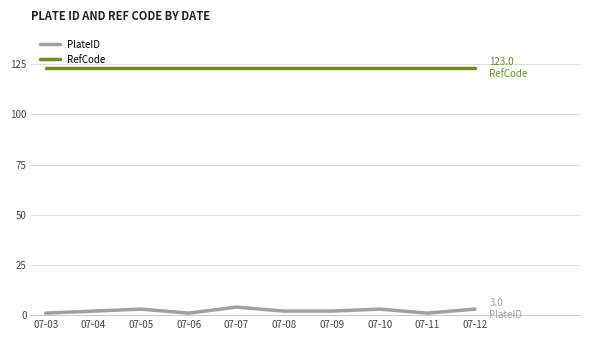

What is the difference between the maximum and minimum values in the PlateID series?

3